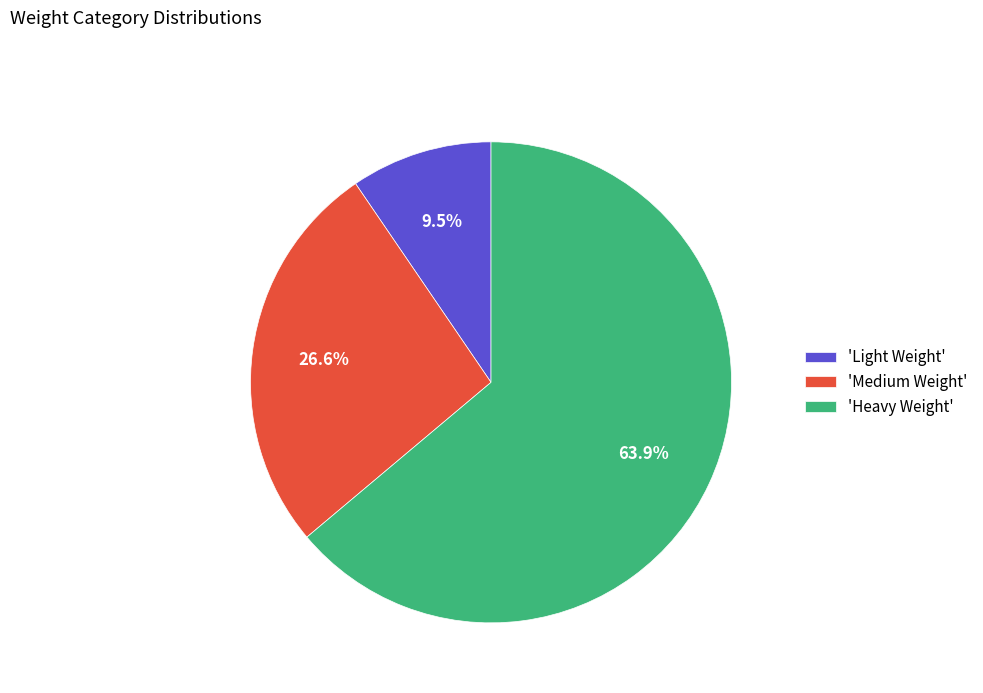

Which category has the biggest portion of the pie?

'Heavy Weight'